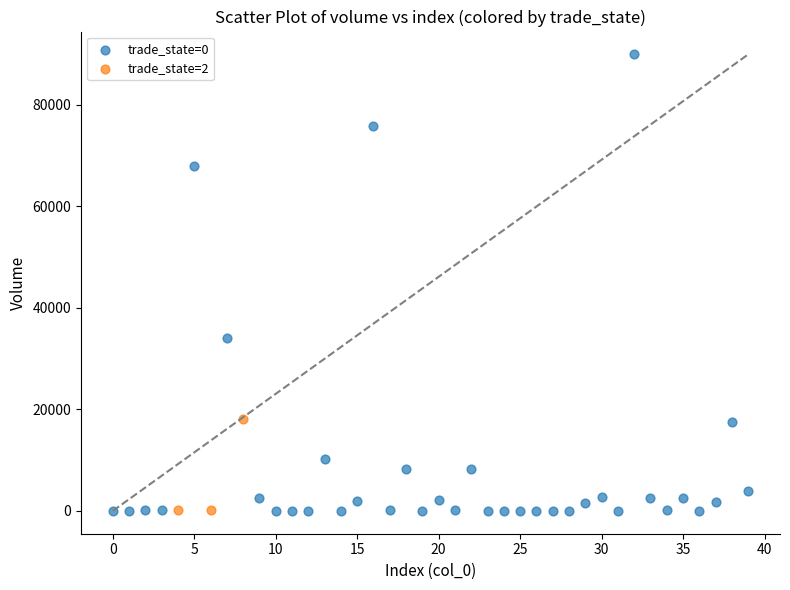

Which series has the largest Y range (max minus min)?

trade_state=0